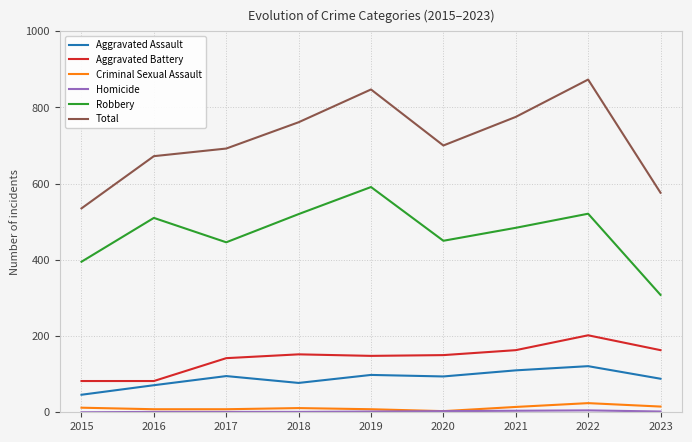

Does the chart have visible grid lines?

Yes